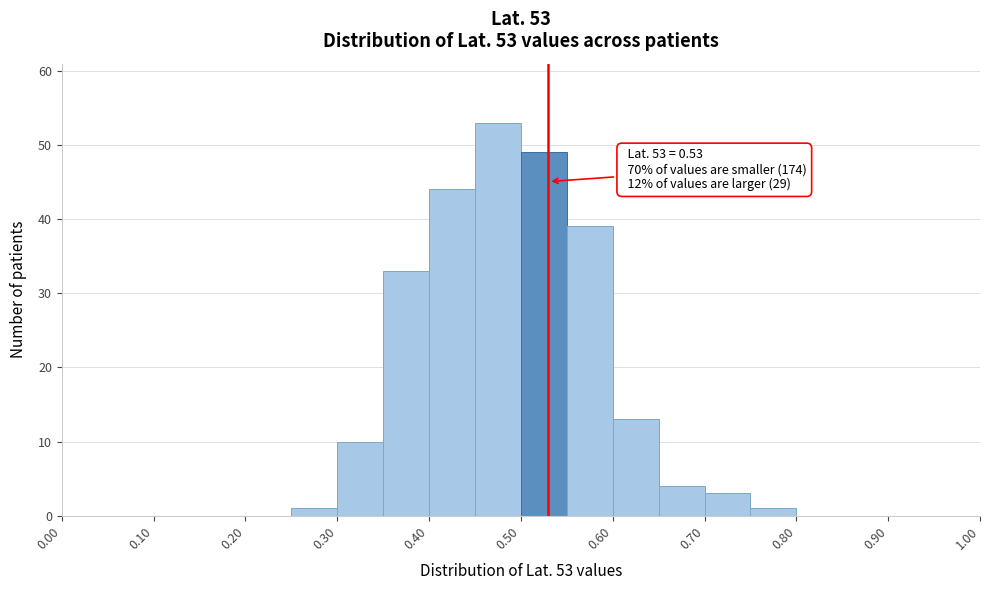

Which range on the x-axis has the tallest bar?

0.45 to 0.50